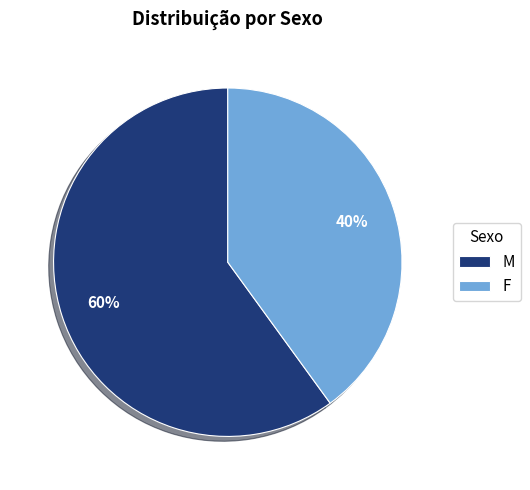

Does F account for over 50% of the chart?

No